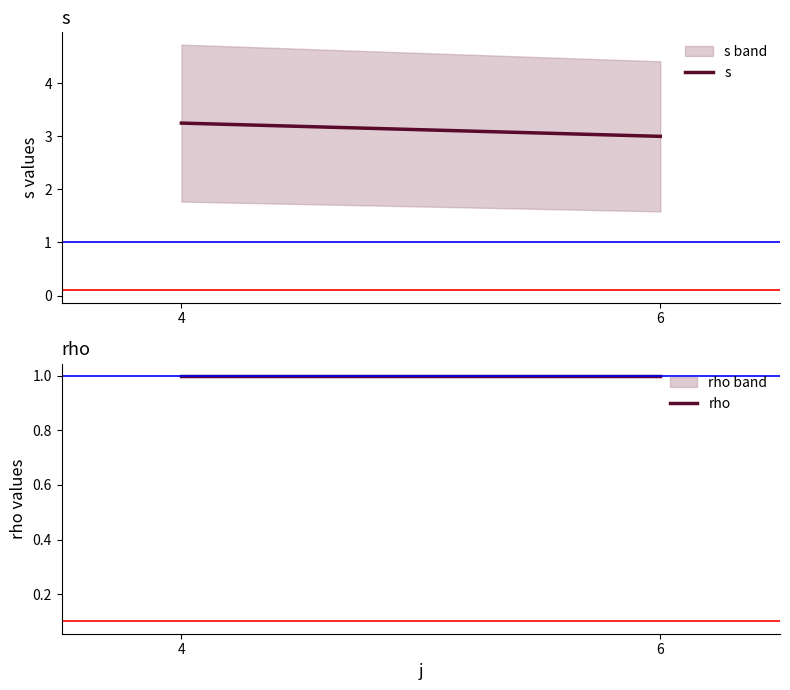

What is the smallest value displayed?

1.0